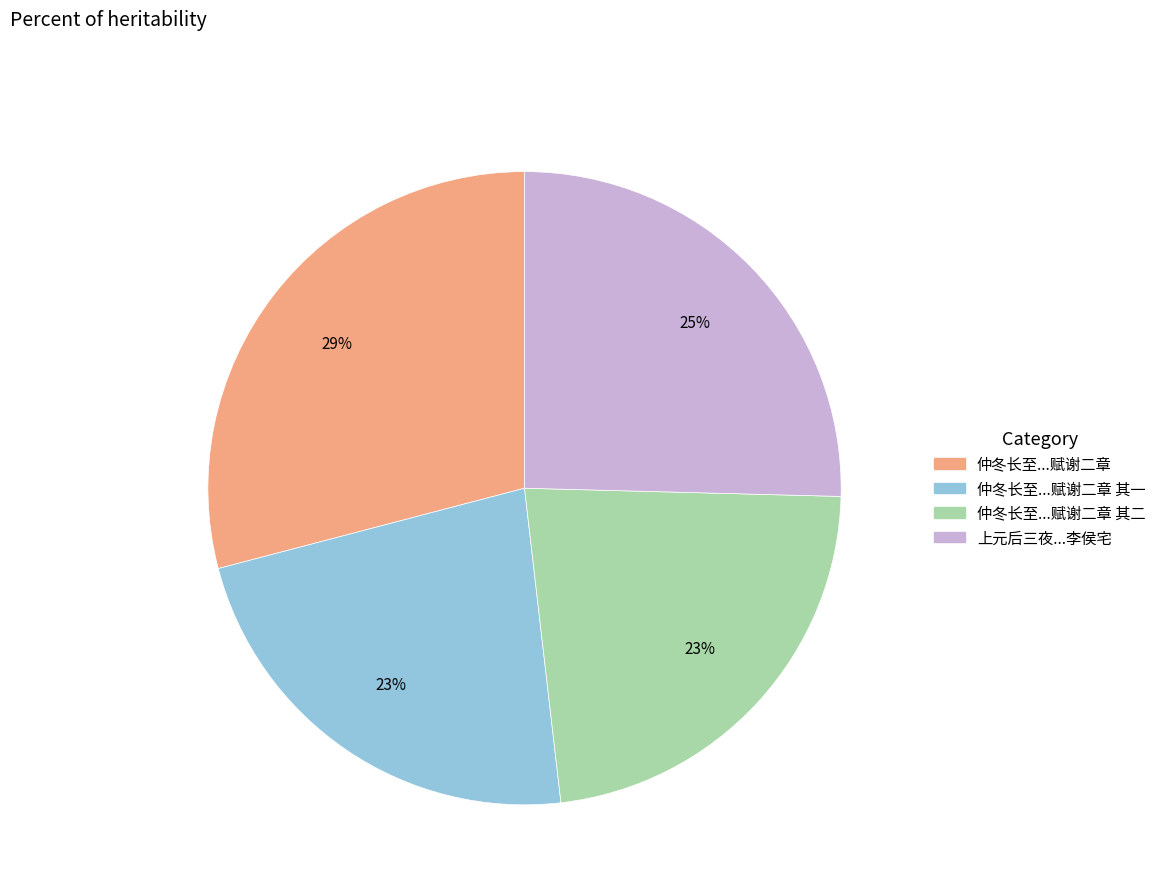

What is the largest slice in the pie chart?

仲冬长至...赋谢二章